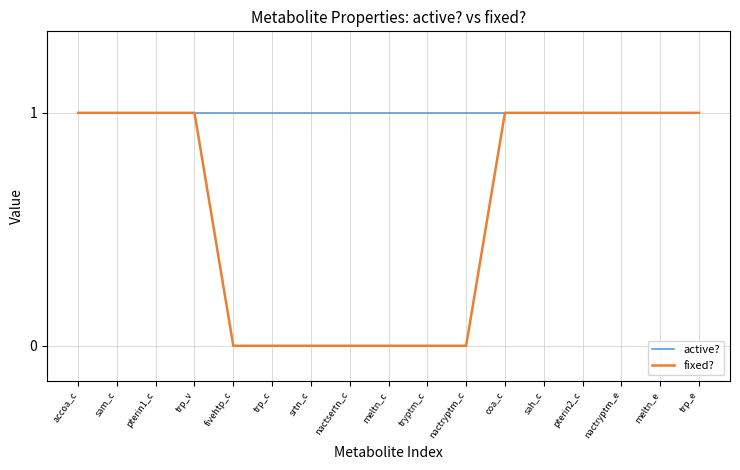

At meltn_c, list the series in order from smallest to largest.

fixed?, active?